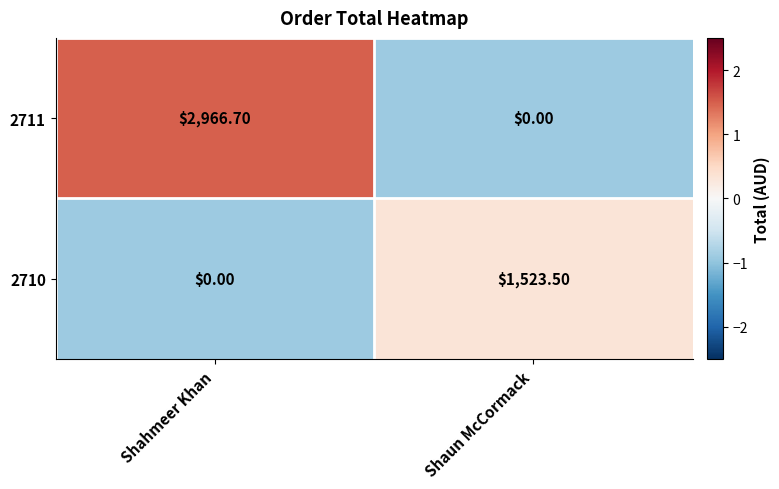

Where is 2711 nearest to the value 1483?

Shaun McCormack